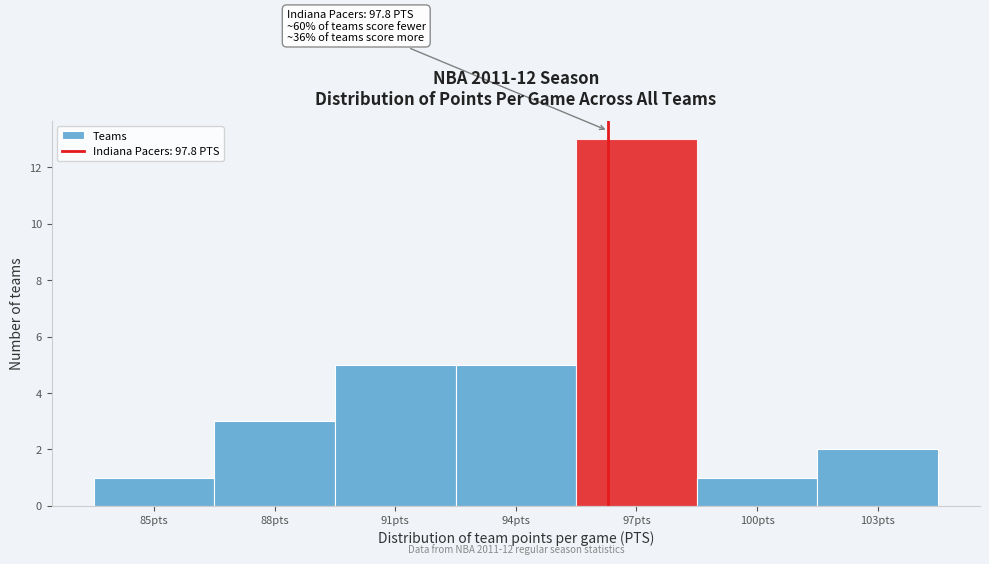

Reading left to right, extract all data points from this chart.

1	3	5	5	13	1	2